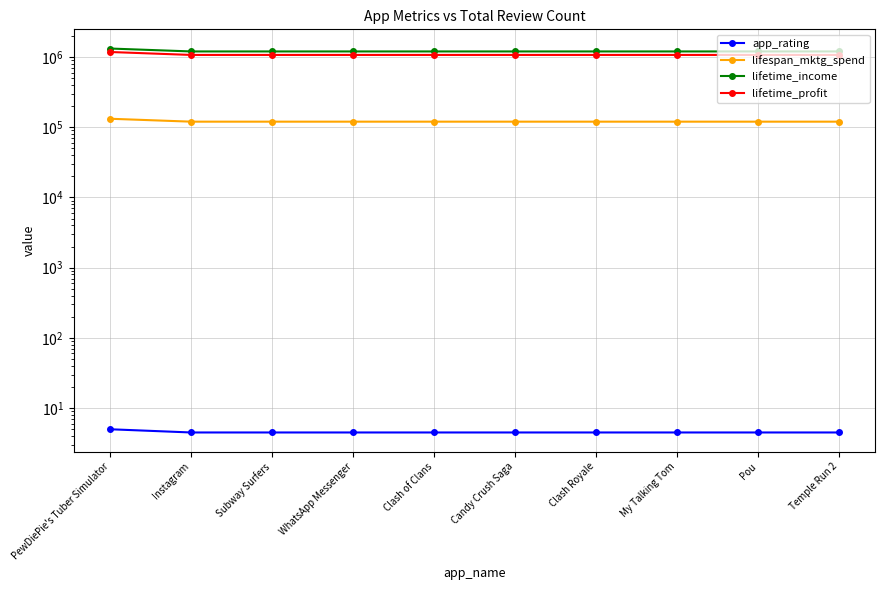

Read the app_rating value at Clash of Clans.

4.5